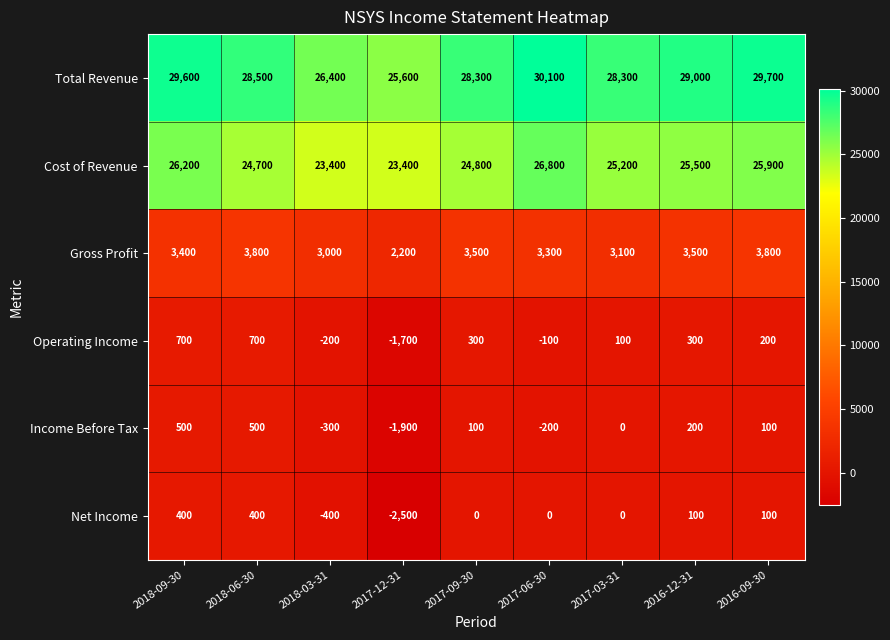

True or false: Income Before Tax has a value of -300 at 2018-03-31.

True